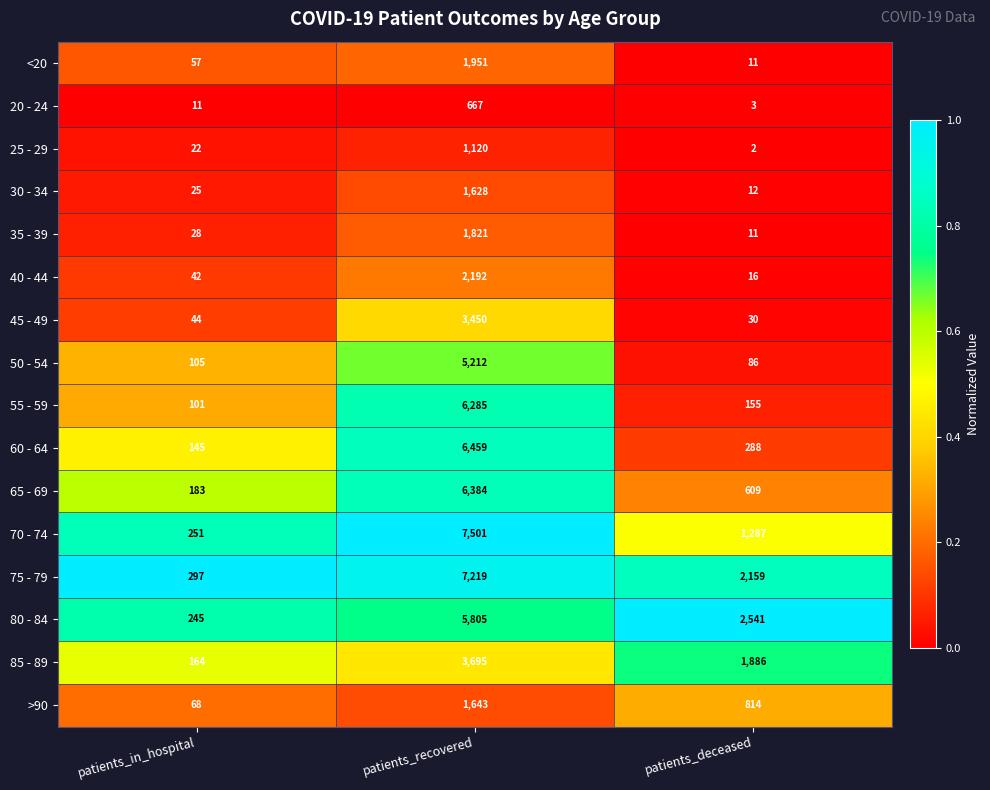

What is the sum of the 55 - 59 values at patients_deceased and patients_in_hospital?

256